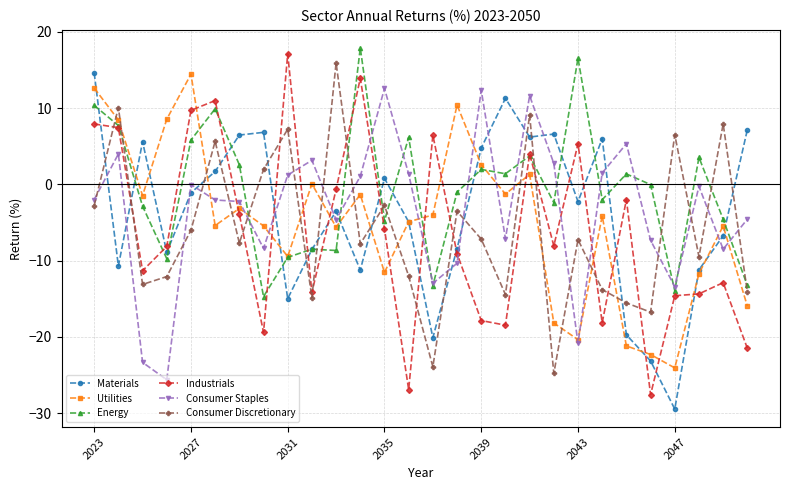

Which series has the largest total across all categories?

Energy